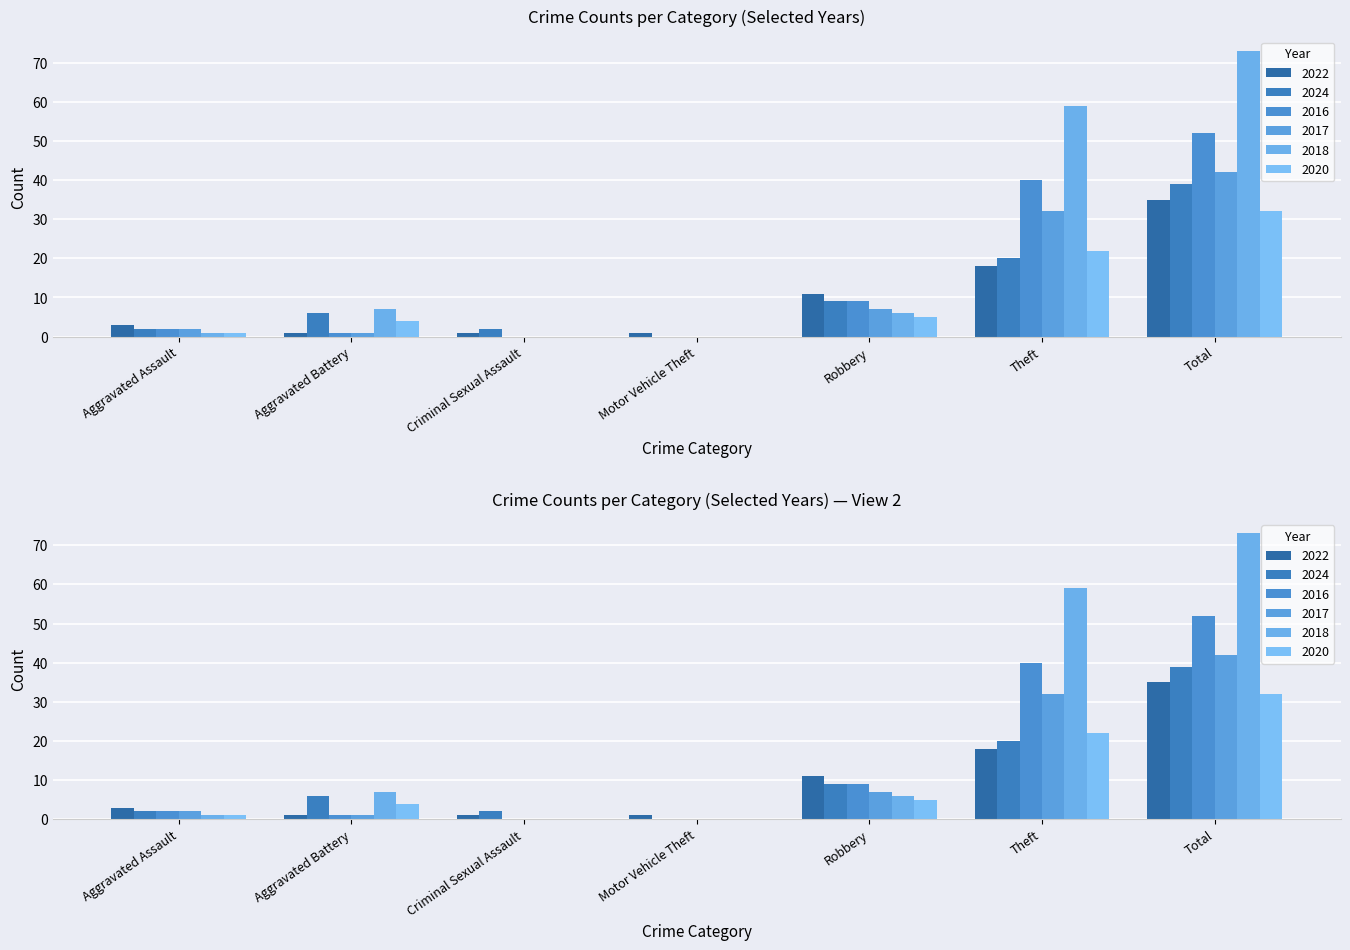

What is the label of the 4th bar from the right?

Motor Vehicle Theft